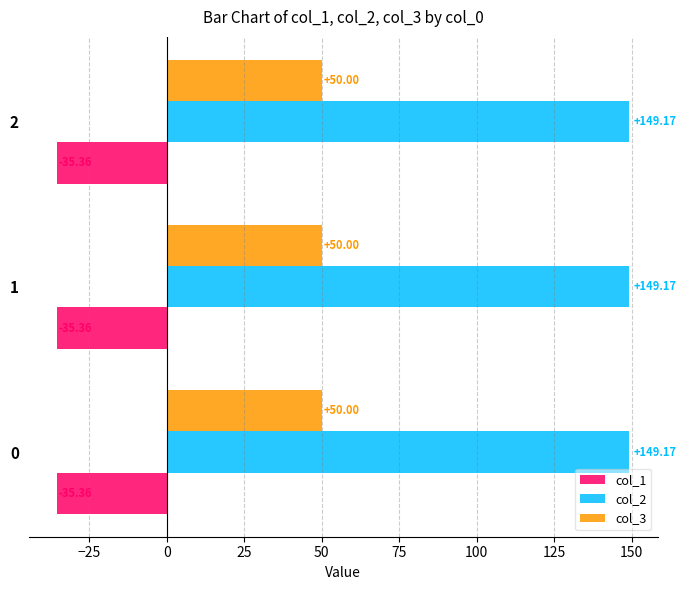

What is the minimum value for col_2?

149.2